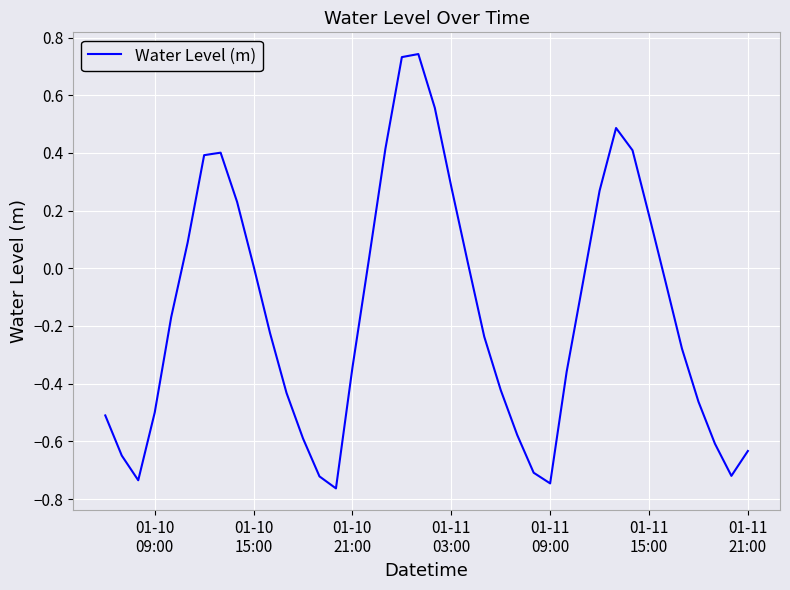

What is the difference between the maximum and minimum values?

1.5